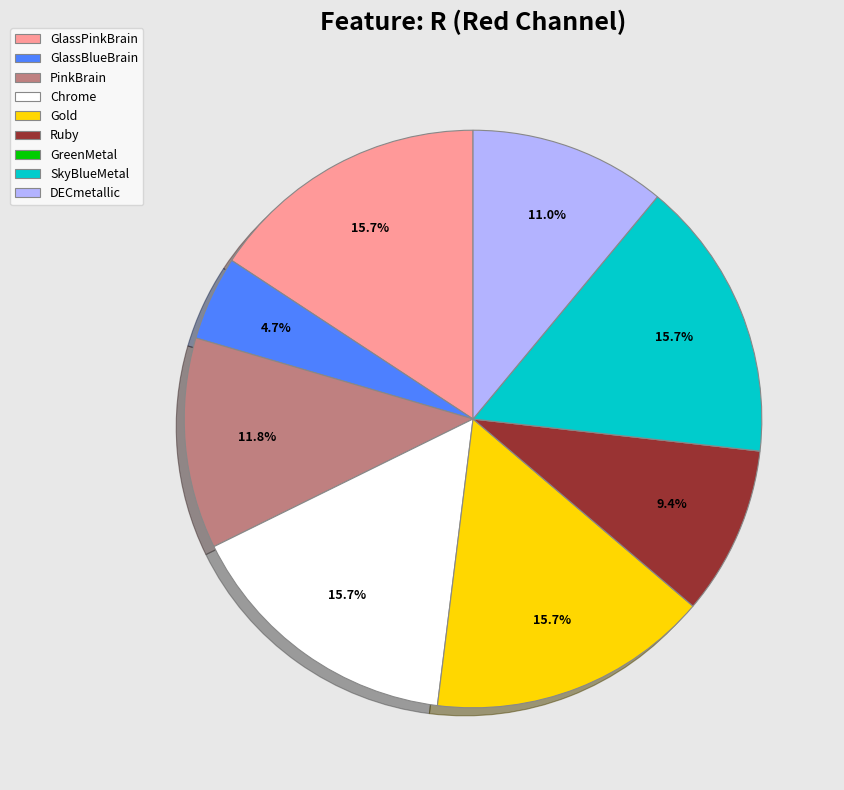

To the nearest percent, what is the difference between the PinkBrain and GlassPinkBrain slice percentages?

4%